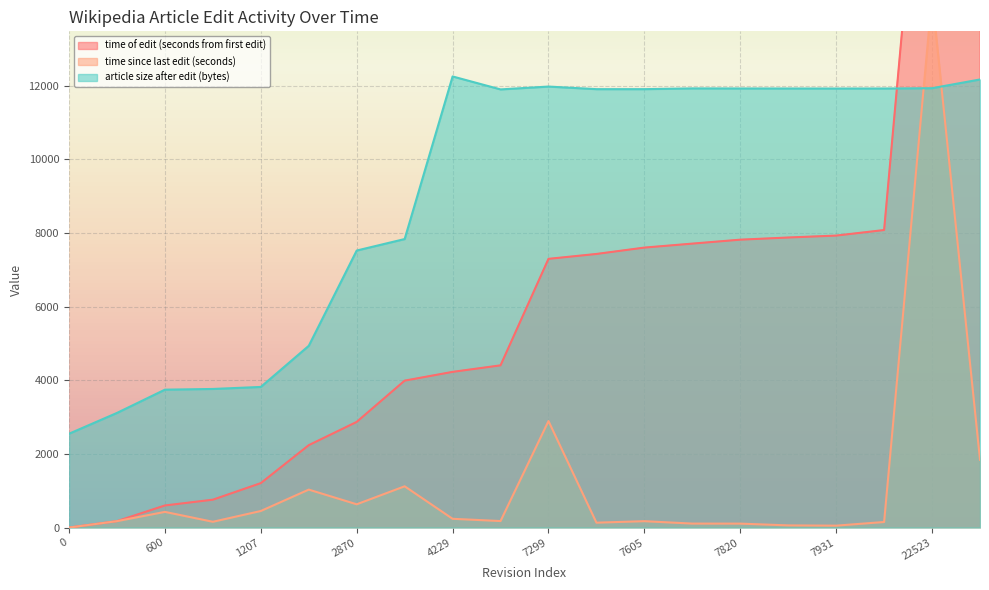

What is the difference between the maximum and minimum values in the time since last edit (seconds) series?

14441